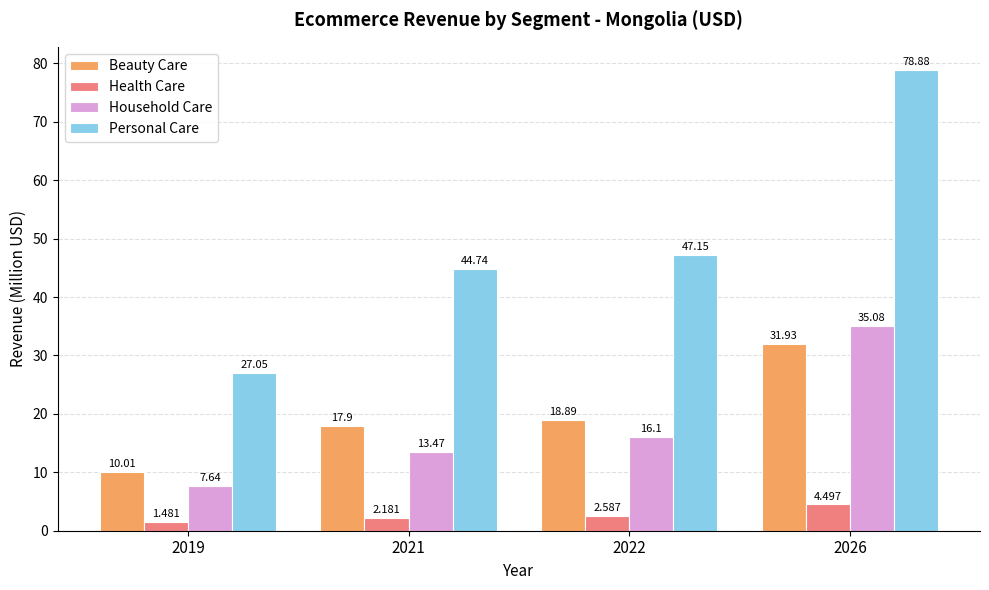

Which series has the largest total across all categories?

Personal Care